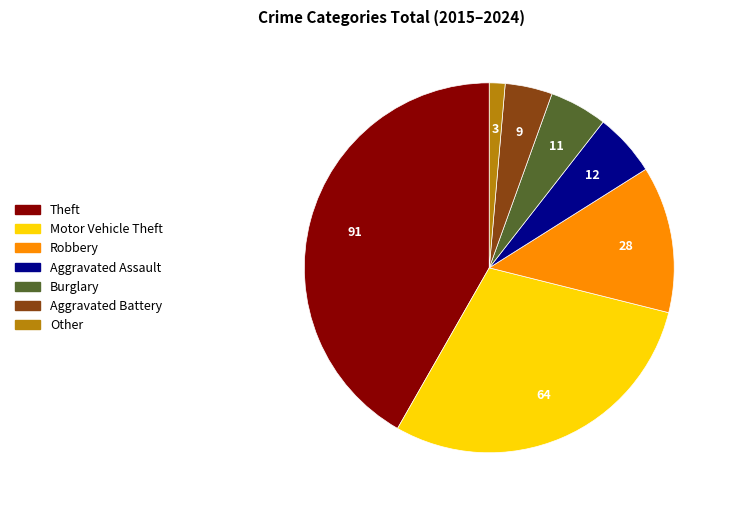

Between Robbery and Aggravated Assault, which is larger?

Robbery